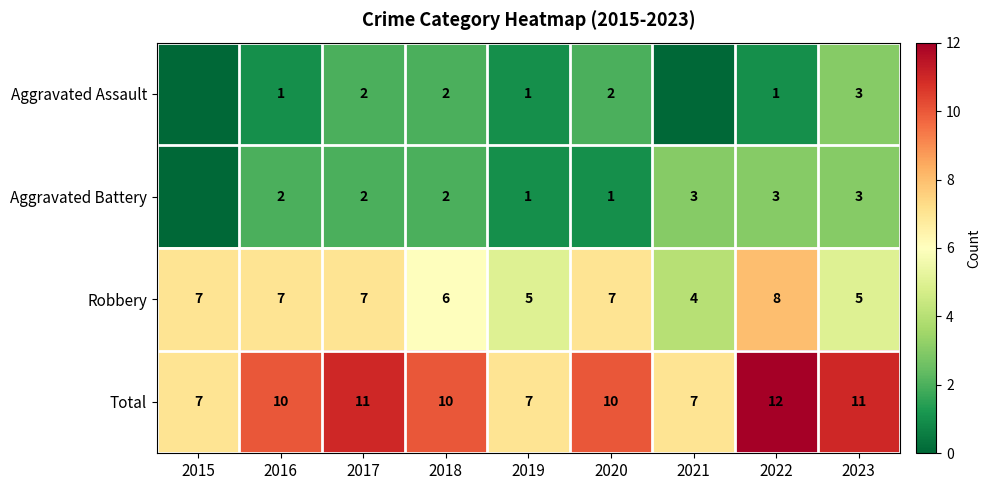

Count the Robbery values in the range 5 to 7.

7